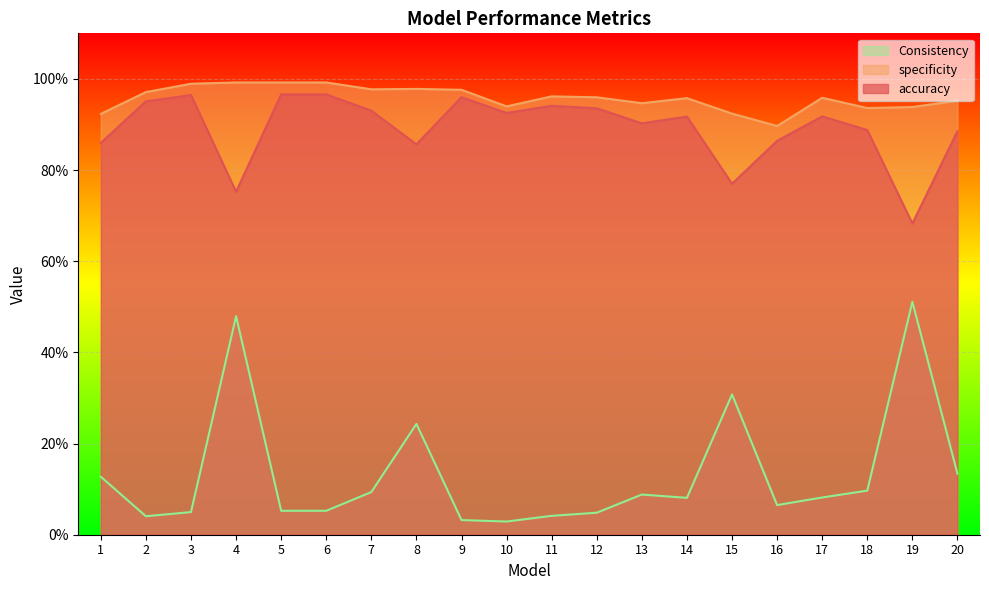

What is the value of the specificity point at the 18th from the left?

0.9